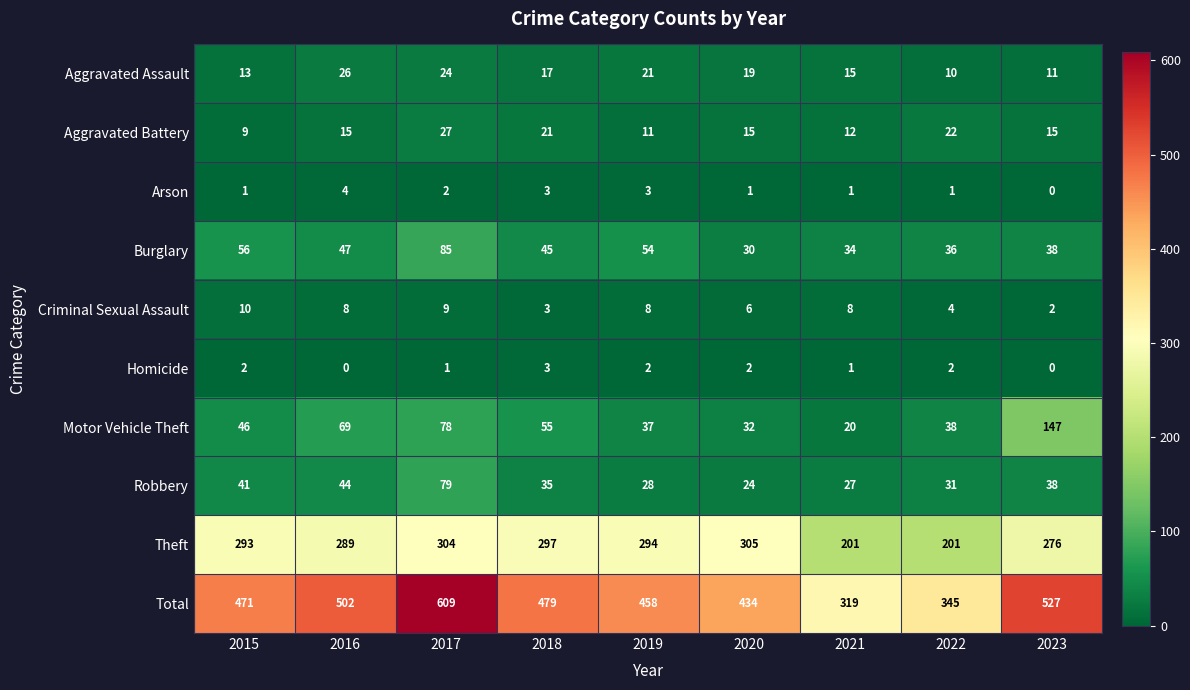

What is the maximum value shown in the chart?

609